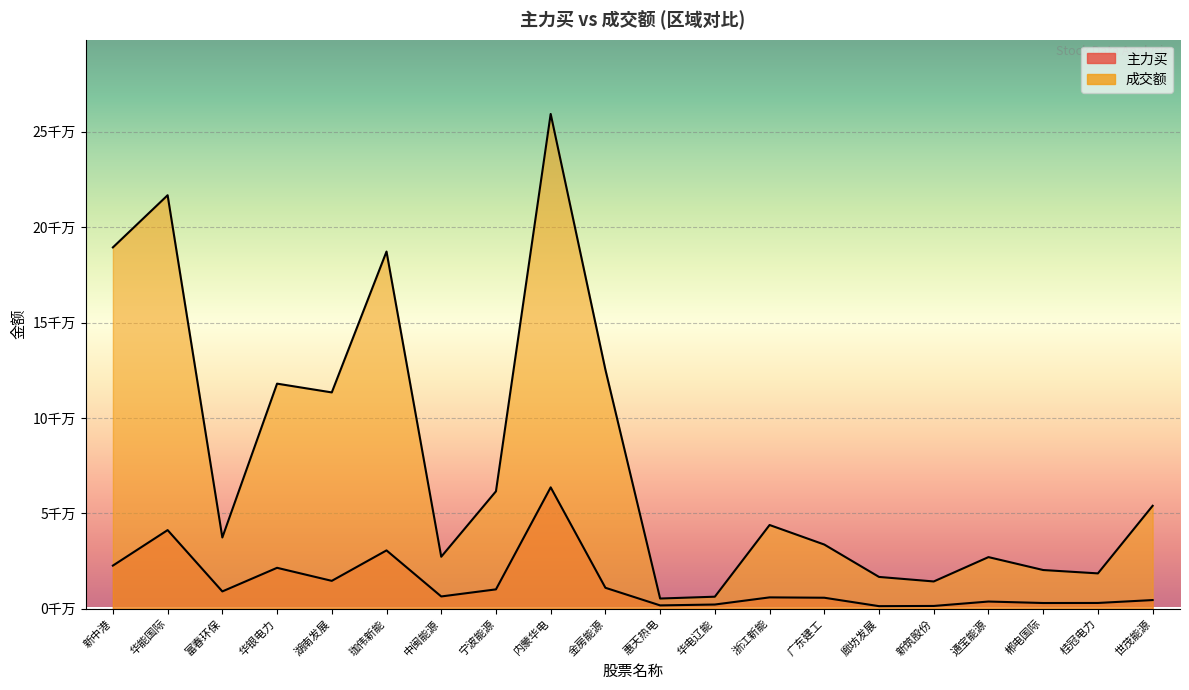

What is the value of the 主力买 point at the 3rd from the left?

9048873